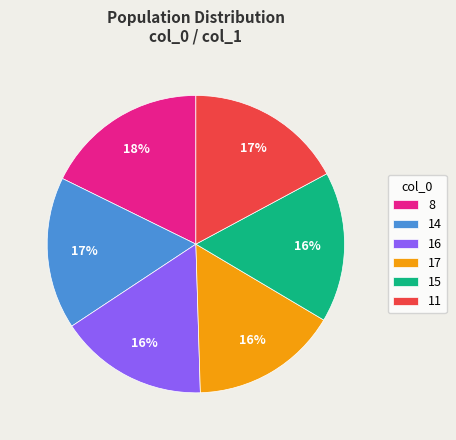

What is the largest slice in the pie chart?

8